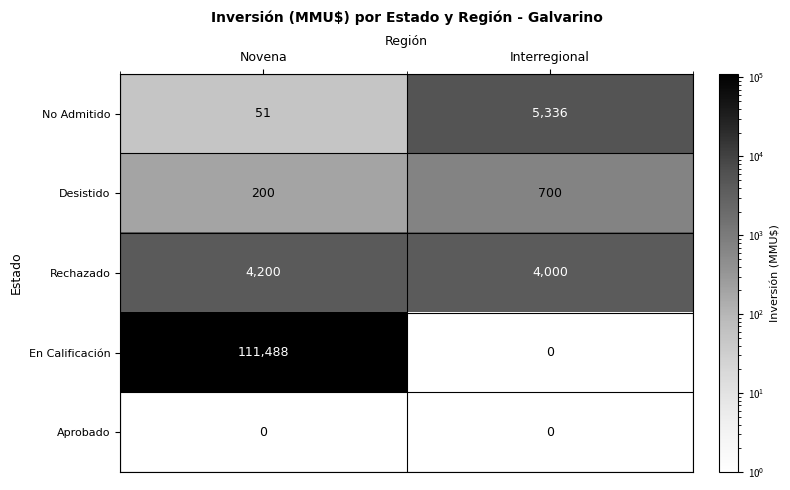

What is the average value of the En Calificación series?

55744